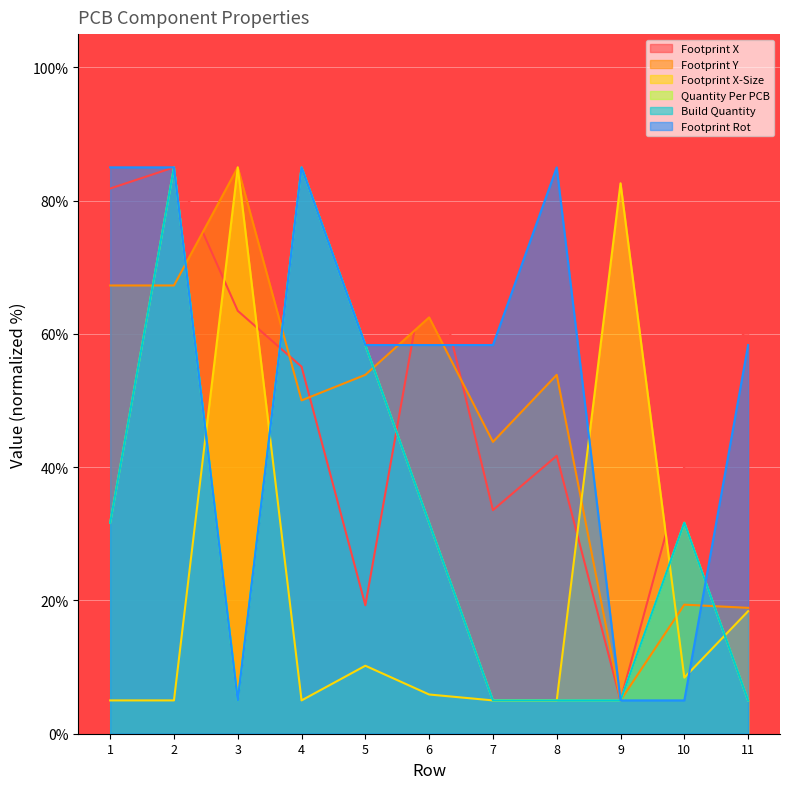

Which has a higher value, 8 or 10?

8